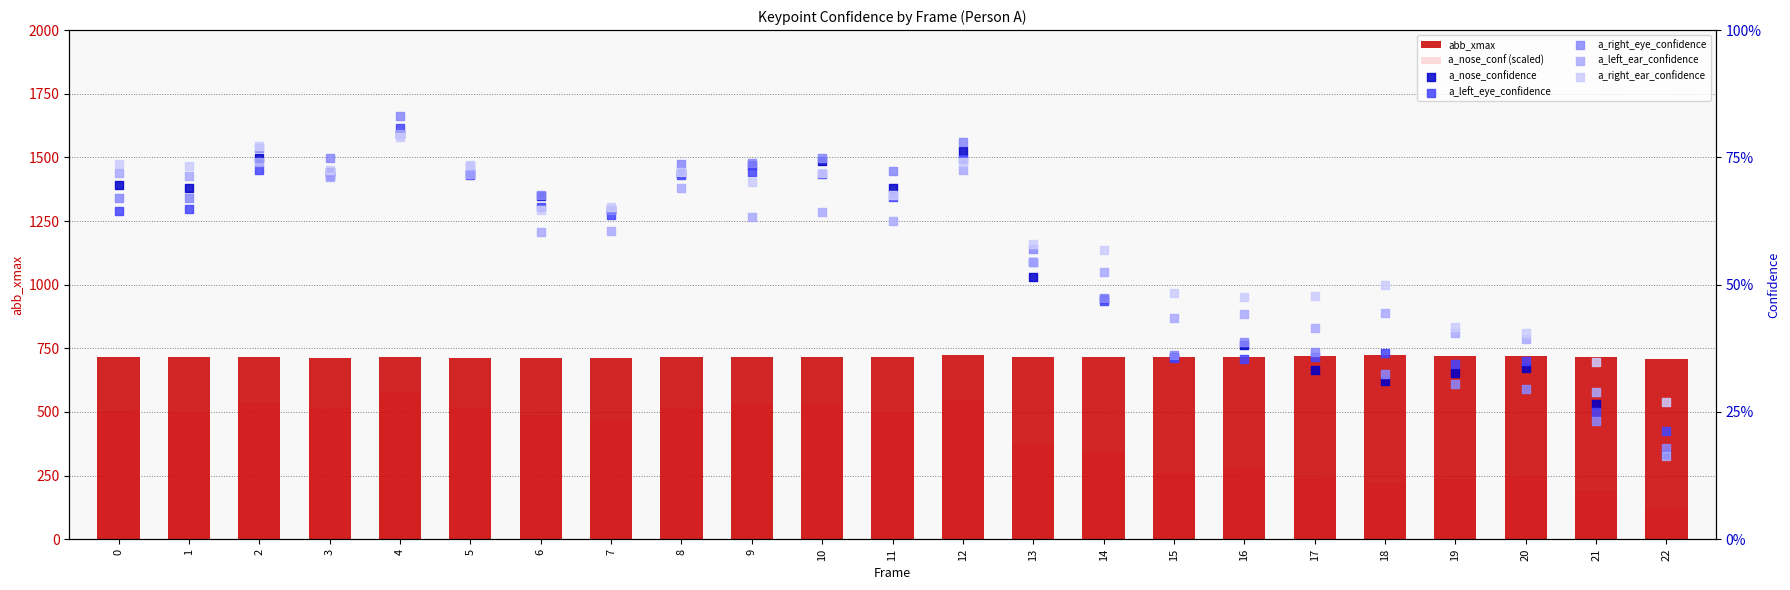

Which series has the widest spread of Y values?

a_nose_confidence